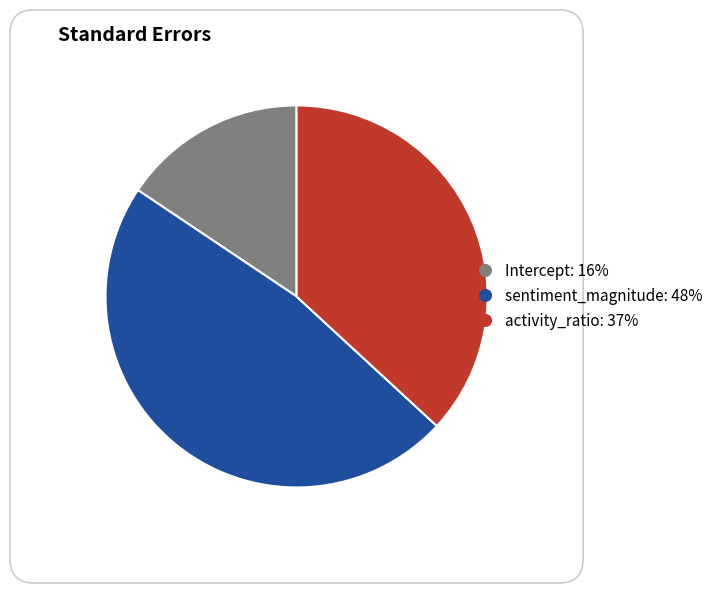

Rank the categories by value from highest to lowest.

sentiment_magnitude, activity_ratio, Intercept